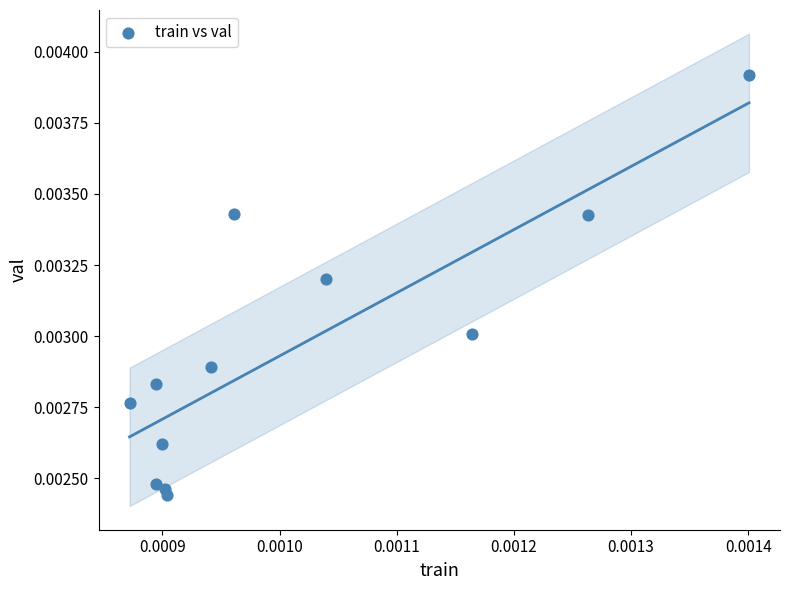

How many data points are displayed?

12